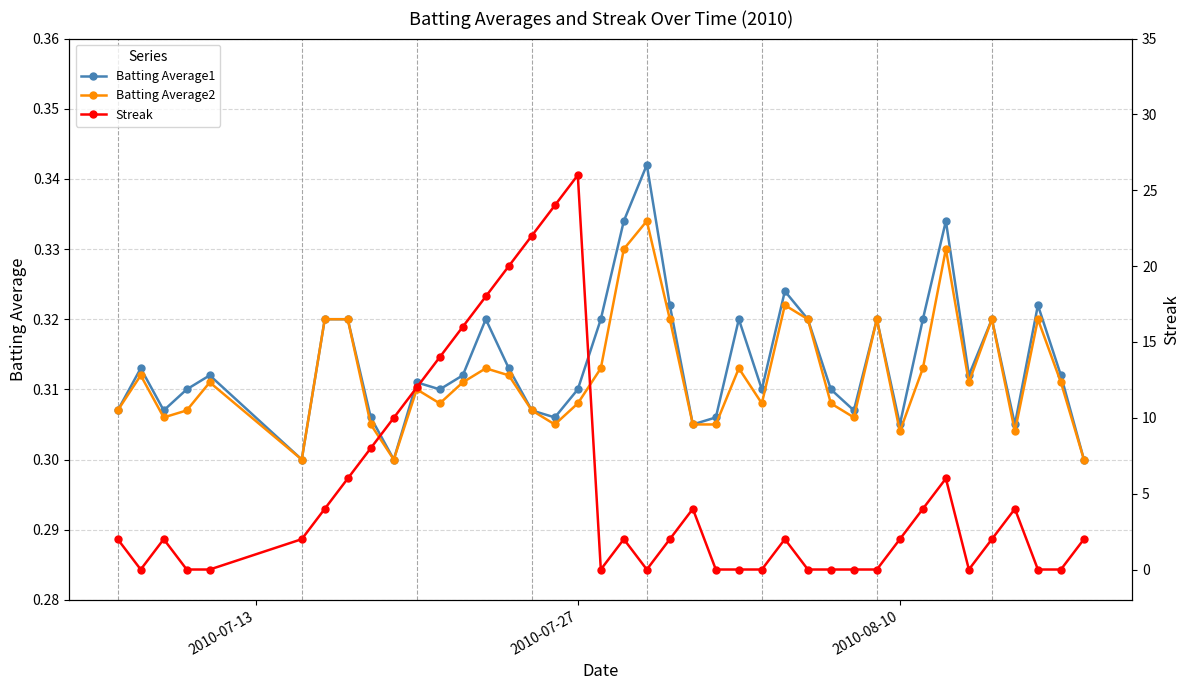

Count the Batting Average1 values in the range 0 to 1.

40